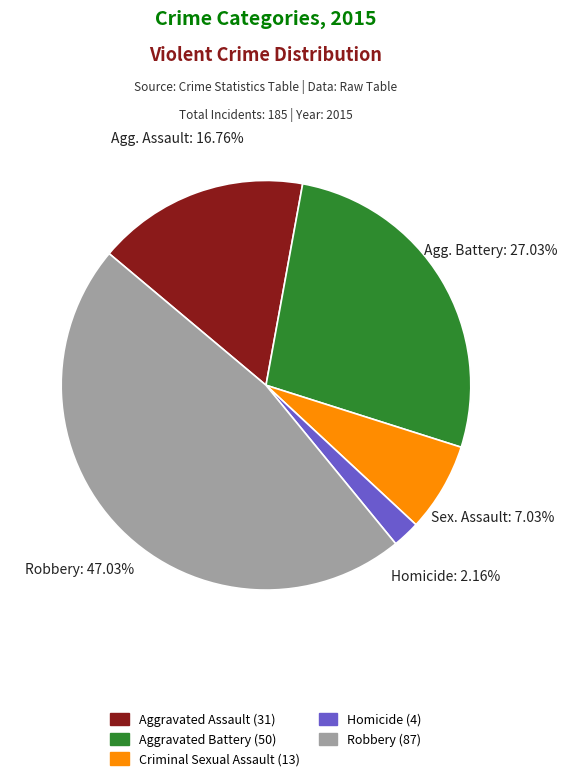

What percentage do Robbery and Aggravated Assault together represent?

63.8%